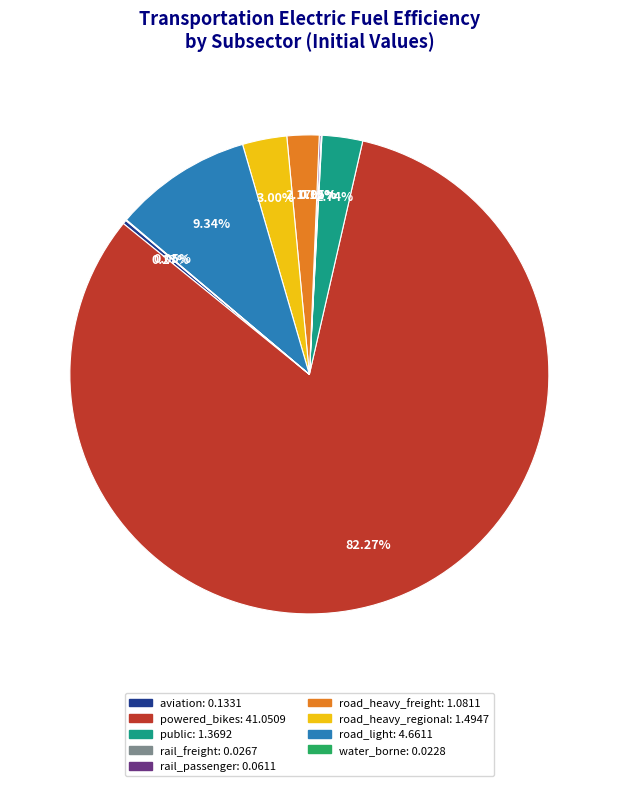

What is the largest slice in the pie chart?

powered_bikes